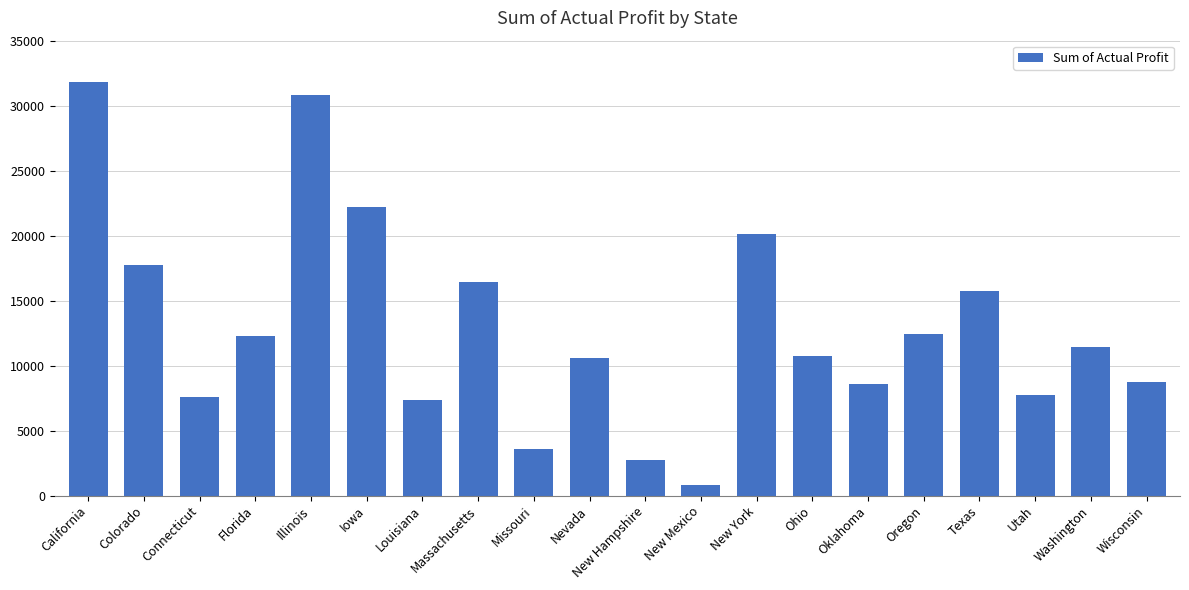

What is the minimum value shown in the chart?

799